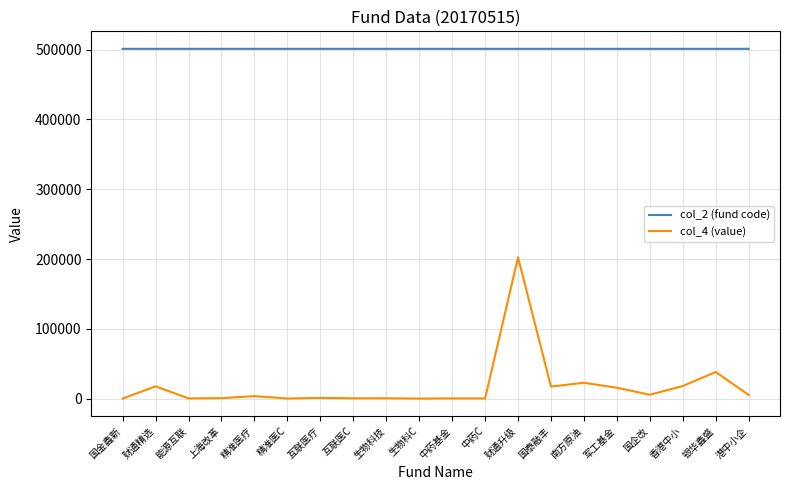

What is the spread (max minus min) of values at 财通精选?

483321.5